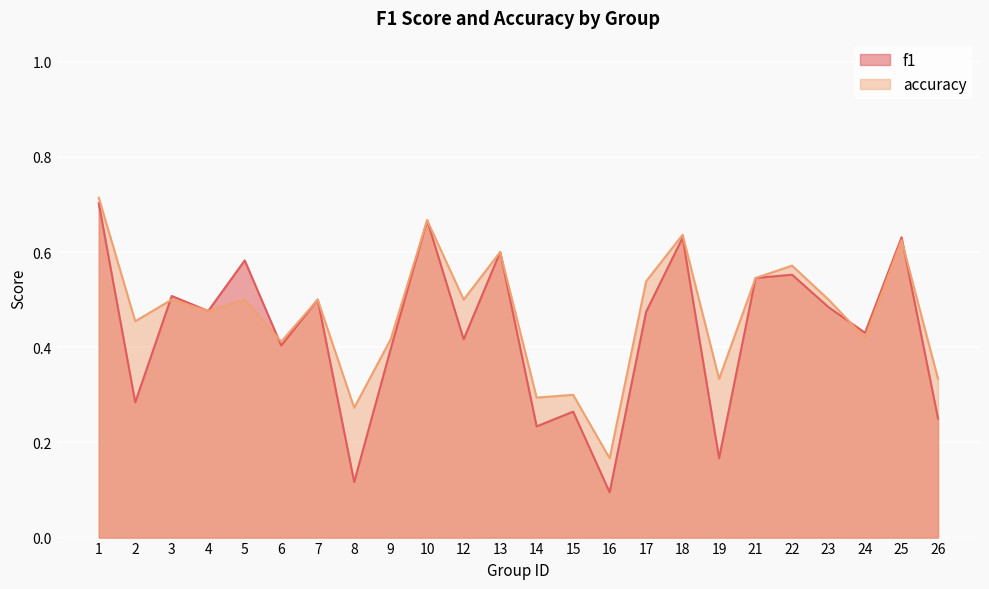

Where is f1 nearest to the value 0?

16